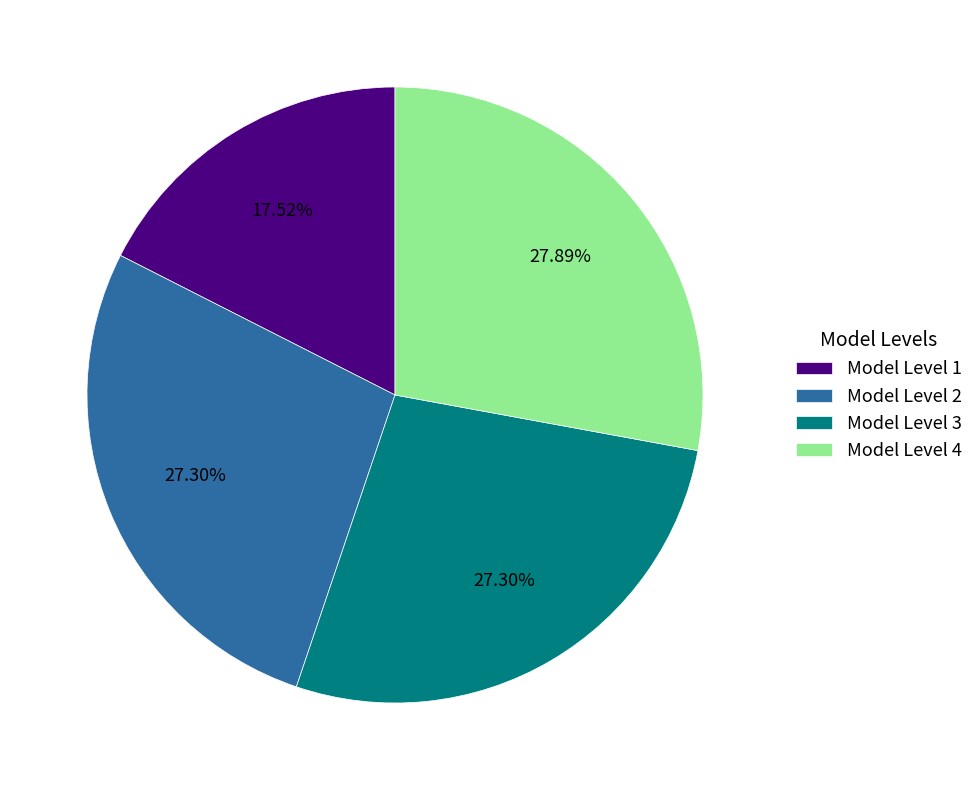

What is the smallest slice in the pie chart?

Model Level 1